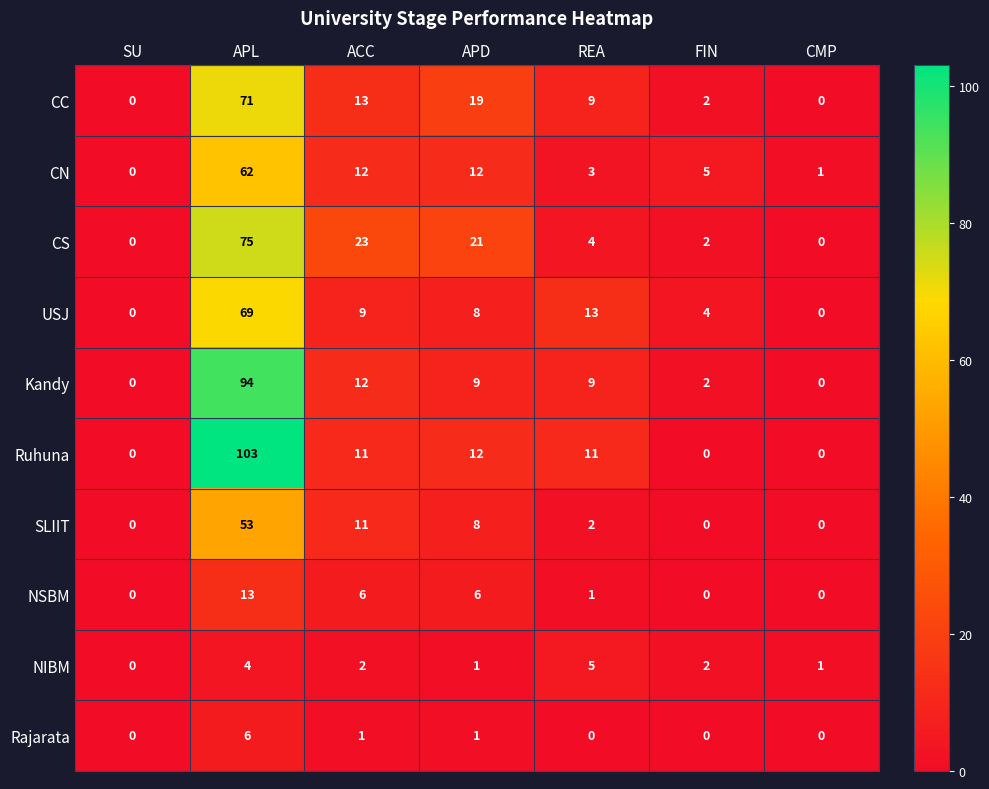

The value of Rajarata at REA is 0. True or false?

True